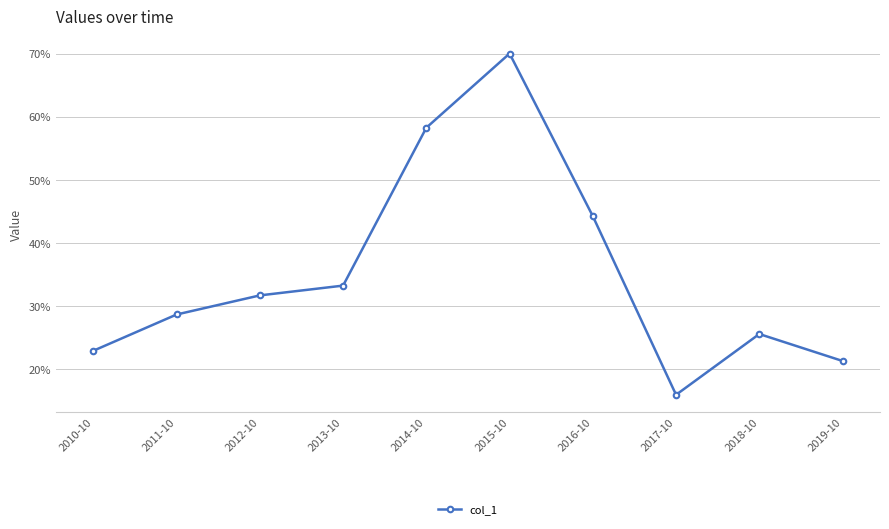

Reading left to right, transcribe all the data shown in this chart.

0.2	0.3	0.3	0.3	0.6	0.7	0.4	0.2	0.3	0.2